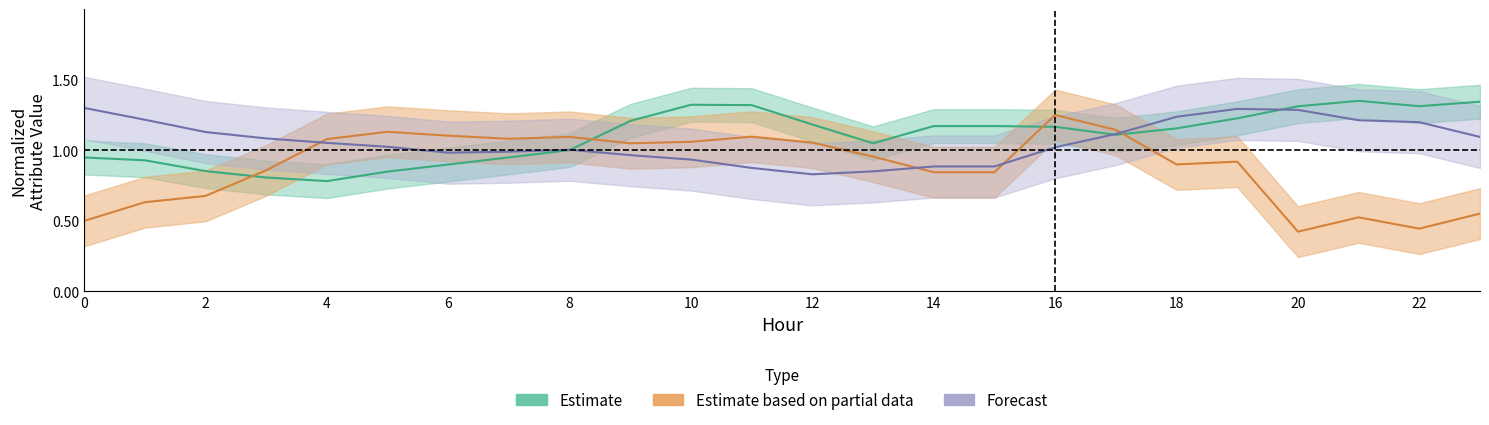

True or false: ATT9 and ATT8 cross at least once.

True